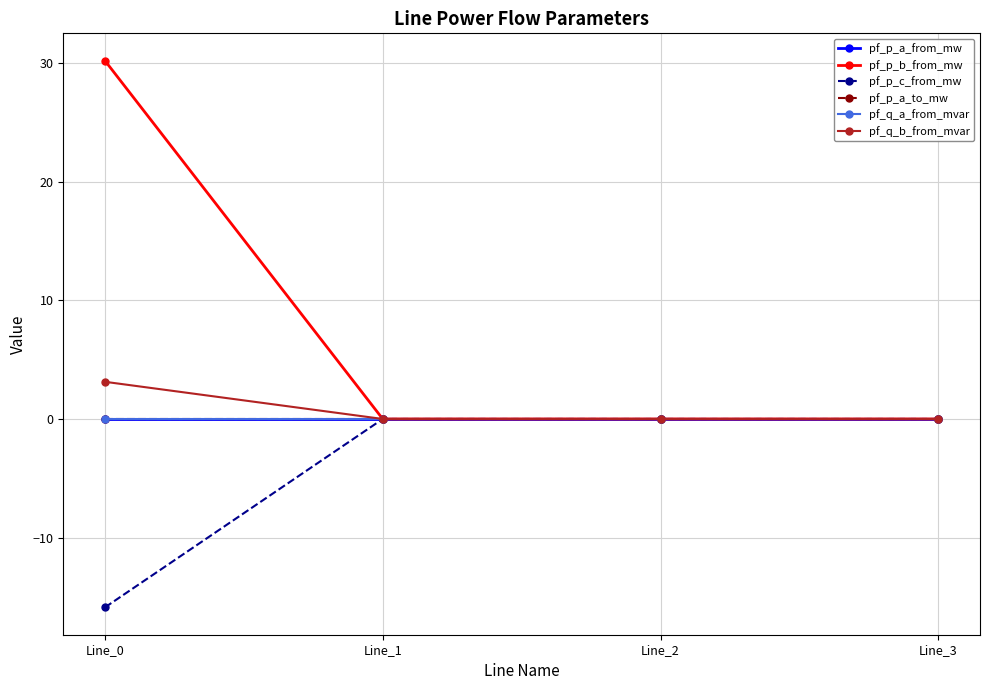

Does the chart have visible grid lines?

Yes